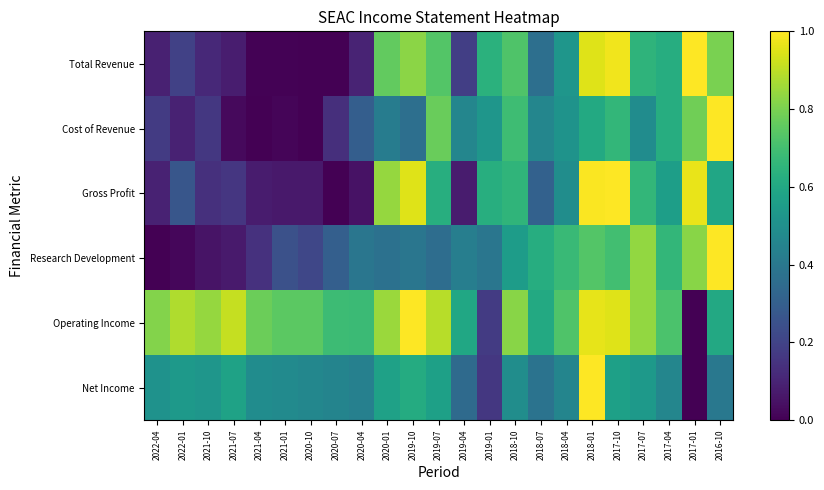

Which category has the lowest value across all series?

2020-10